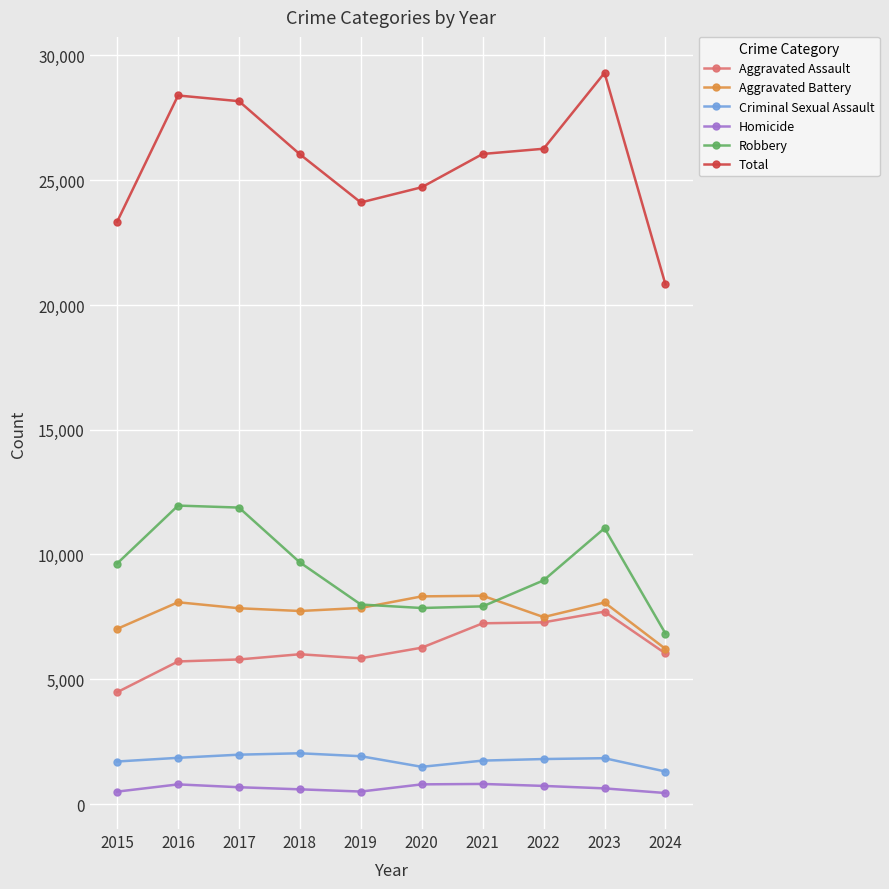

Which series has the largest total across all categories?

Total